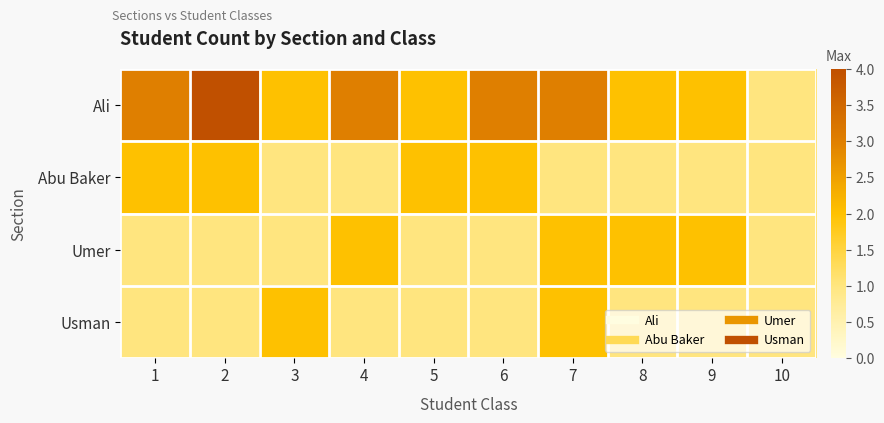

Reading left to right, extract all data points from this chart.

Ali: 1=3	2=4	3=2	4=3	5=2	6=3	7=3	8=2	9=2	10=1
Abu Baker: 1=2	2=2	3=1	4=1	5=2	6=2	7=1	8=1	9=1	10=1
Umer: 1=1	2=1	3=1	4=2	5=1	6=1	7=2	8=2	9=2	10=1
Usman: 1=1	2=1	3=2	4=1	5=1	6=1	7=2	8=1	9=1	10=1